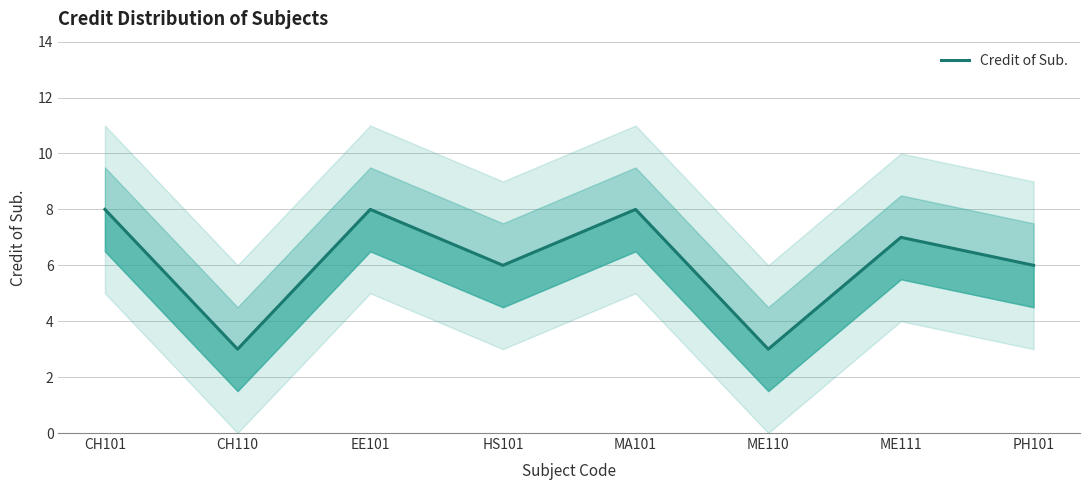

What is the label of the 4th point from the right?

MA101